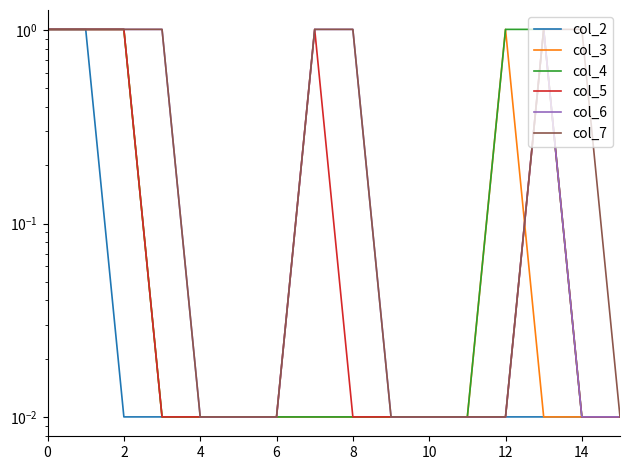

How many lines are shown in the chart?

6